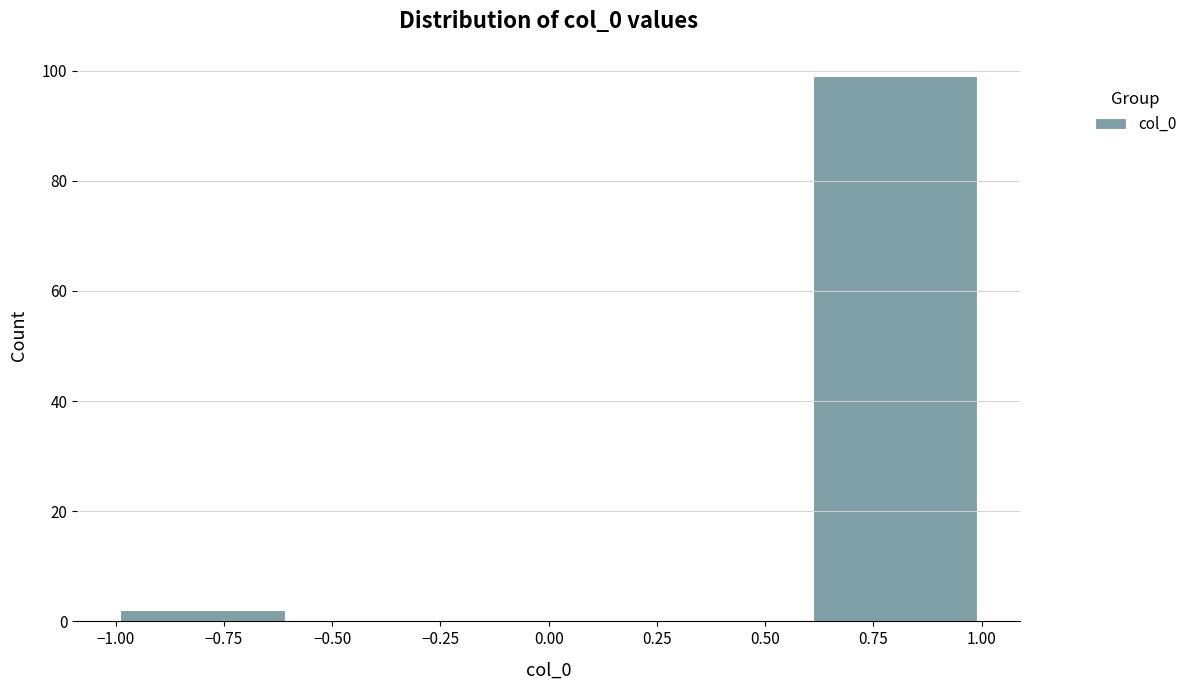

How tall is the bar that spans -1.0 to -0.6 on the x-axis? The values are not printed on the chart, so give them approximately, as read against the axis.

2